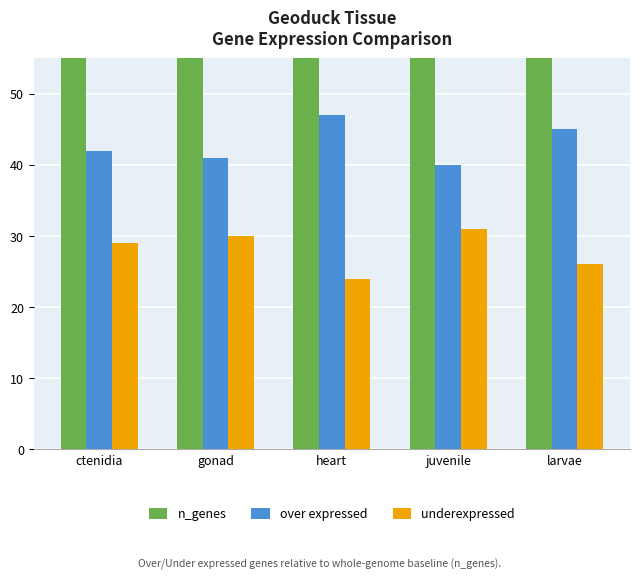

What is the approximate value of over expressed at larvae?

45